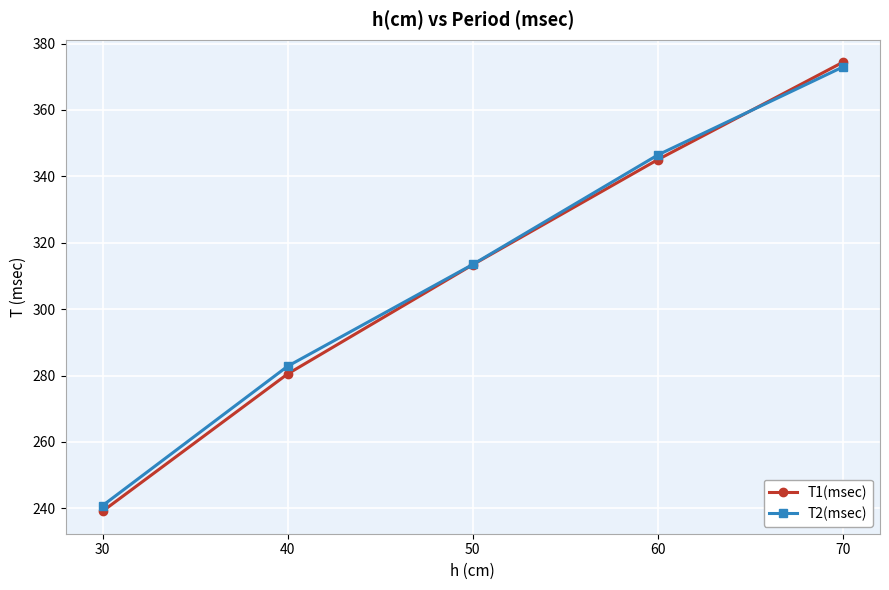

What is the difference between the second highest and second lowest values in the T1(msec) series?

64.5